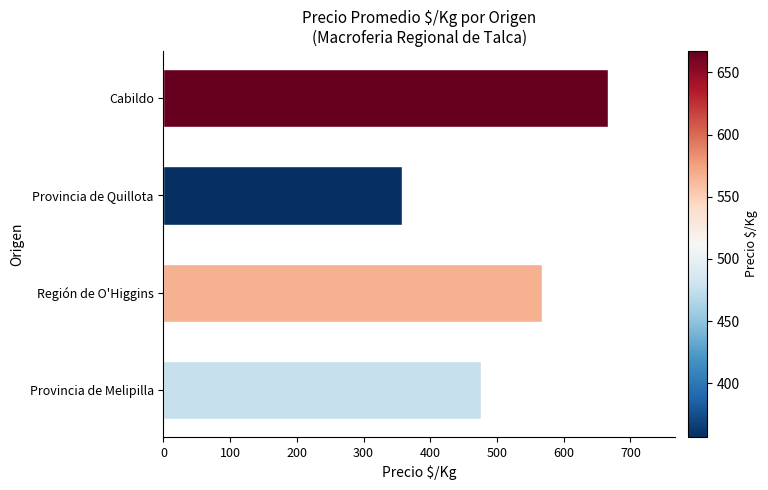

Count the number of categories in the chart.

4